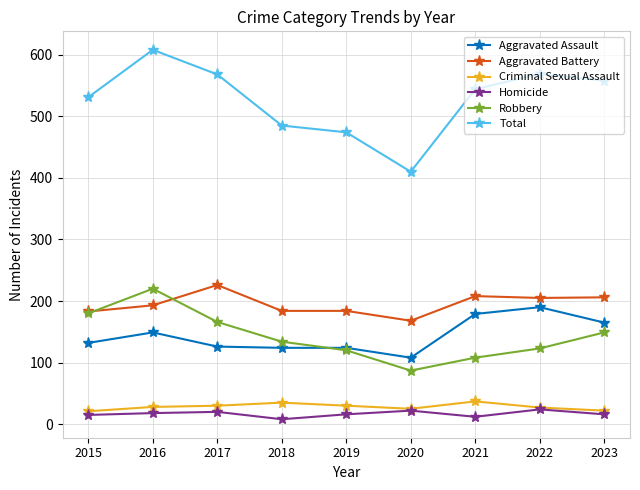

Which series has the largest total across all categories?

Total